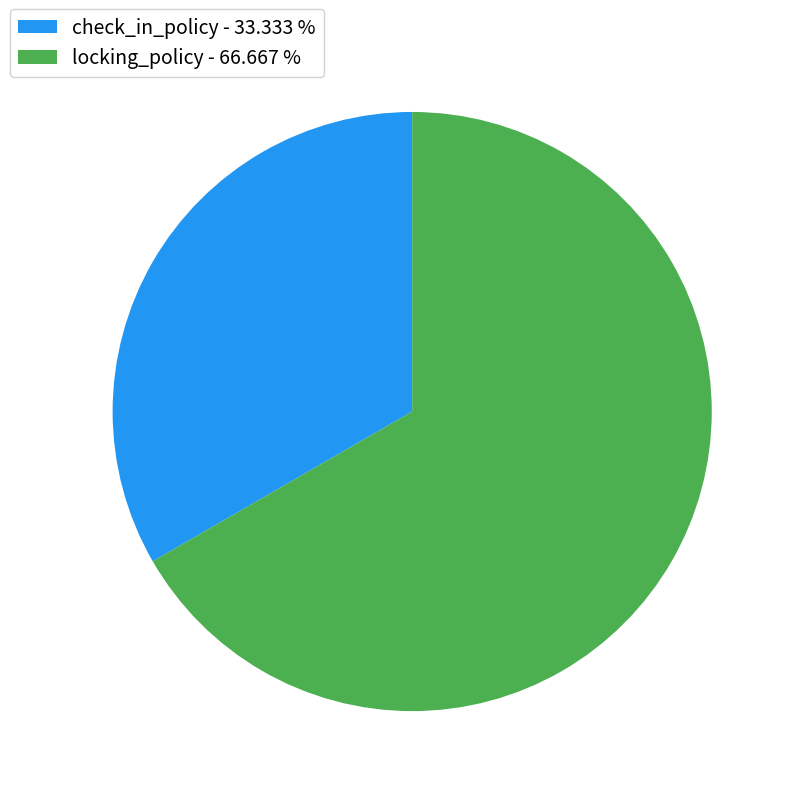

Is the sum of locking_policy - 66.667 % and check_in_policy - 33.333 % greater than half?

Yes